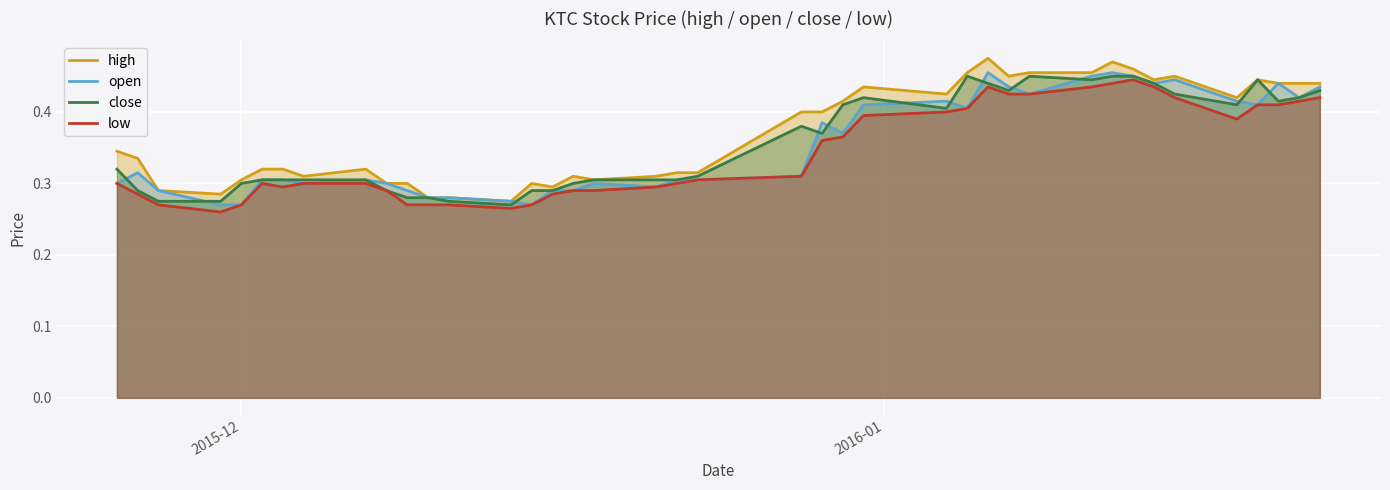

True or false: close and low cross at least once.

False